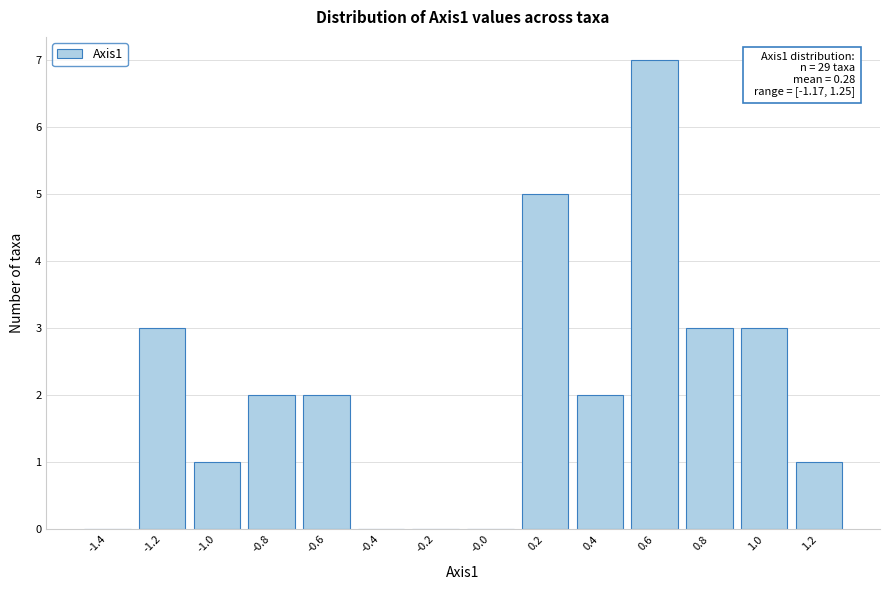

Reading left to right, extract all data points from this chart.

-1.4=0	-1.2=3	-1.0=1	-0.8=2	-0.6=2	-0.4=0	-0.2=0	-0.0=0	0.2=5	0.4=2	0.6=7	0.8=3	1.0=3	1.2=1